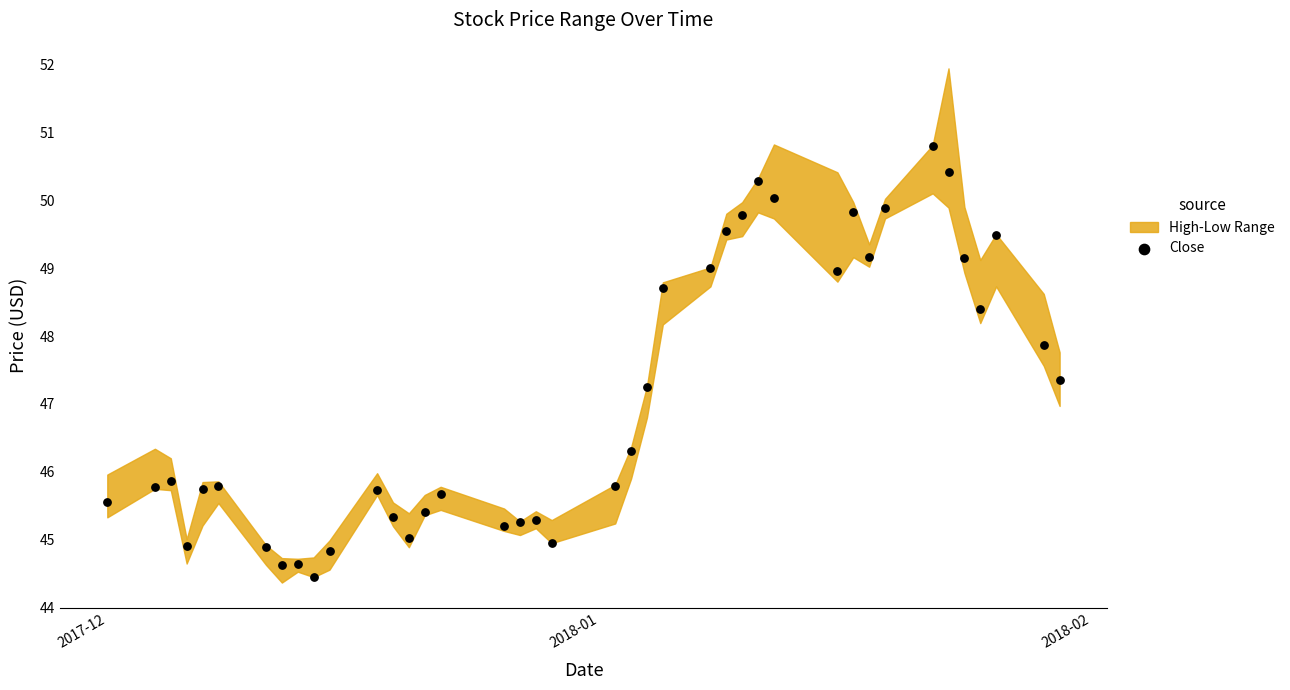

What is the range of Y values (max minus min)?

6.3